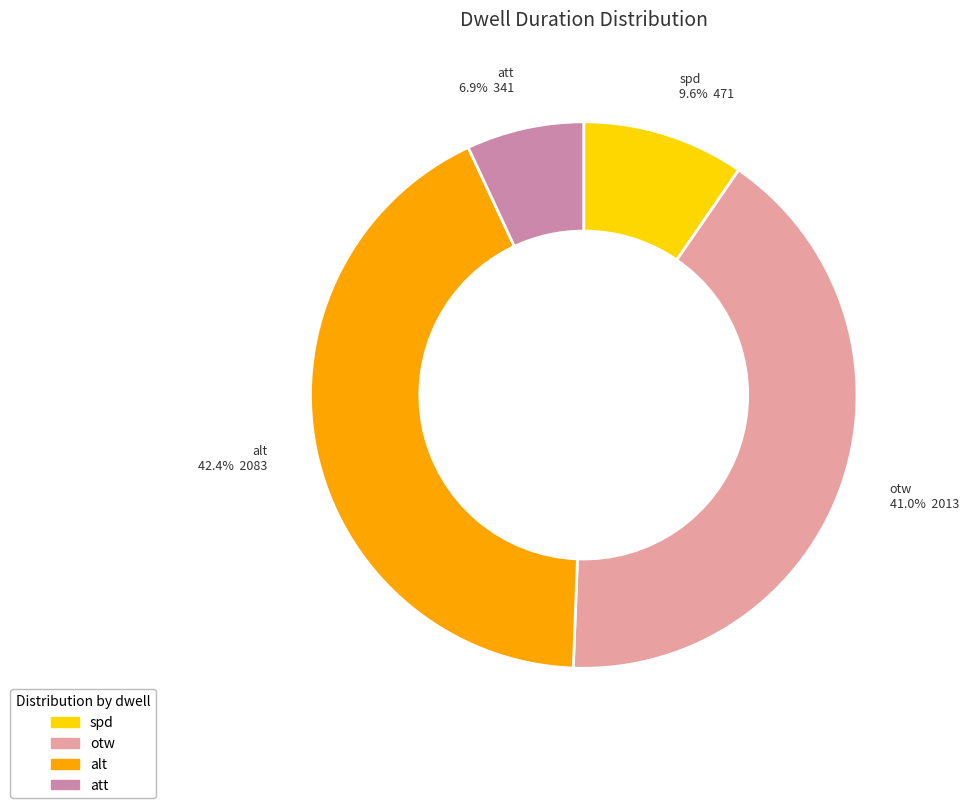

Is there any slice that represents more than half of the pie?

No